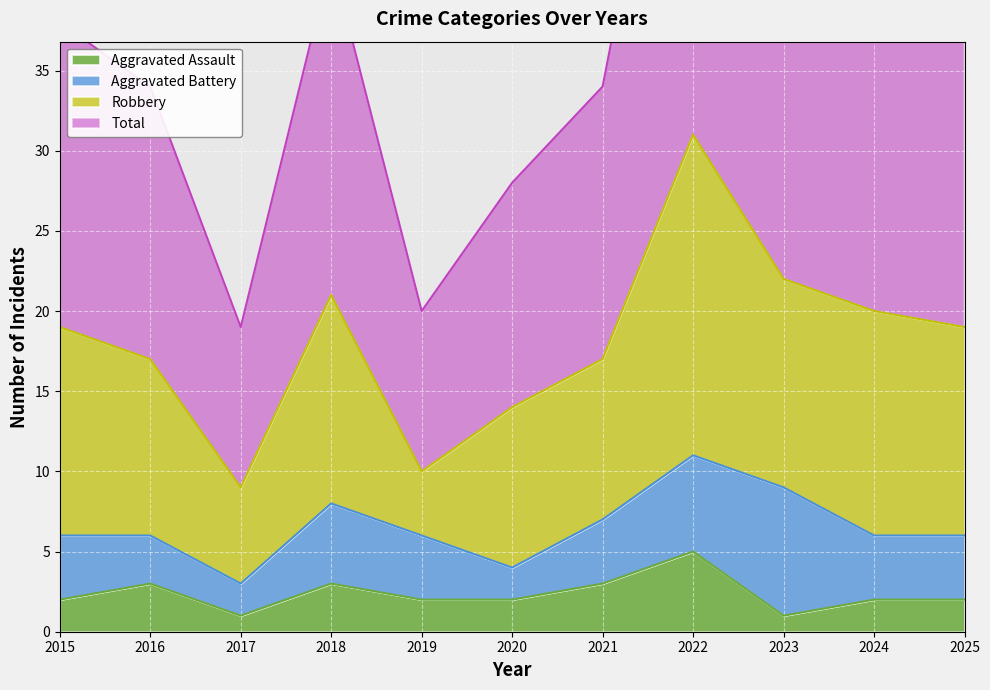

Which series has the largest total across all categories?

Total